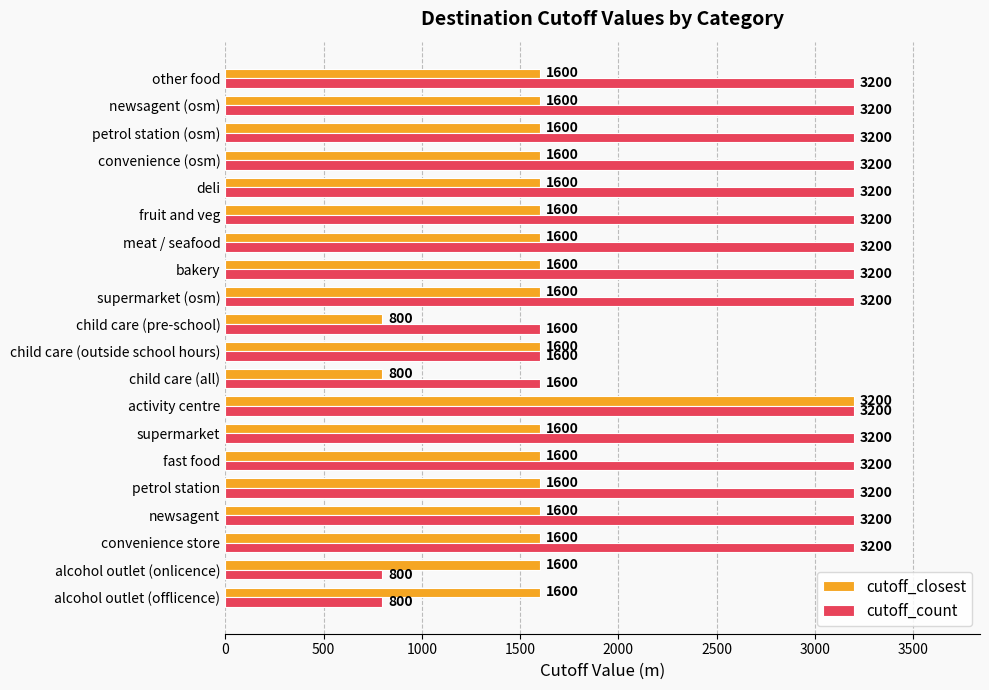

At which category is the sum across all series the highest?

activity centre